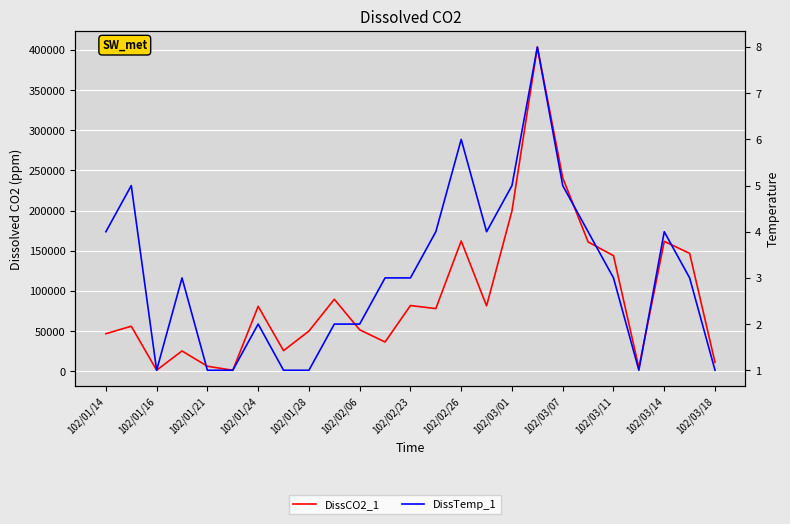

At which label does DissTemp_1 first exceed 3?

102/01/14